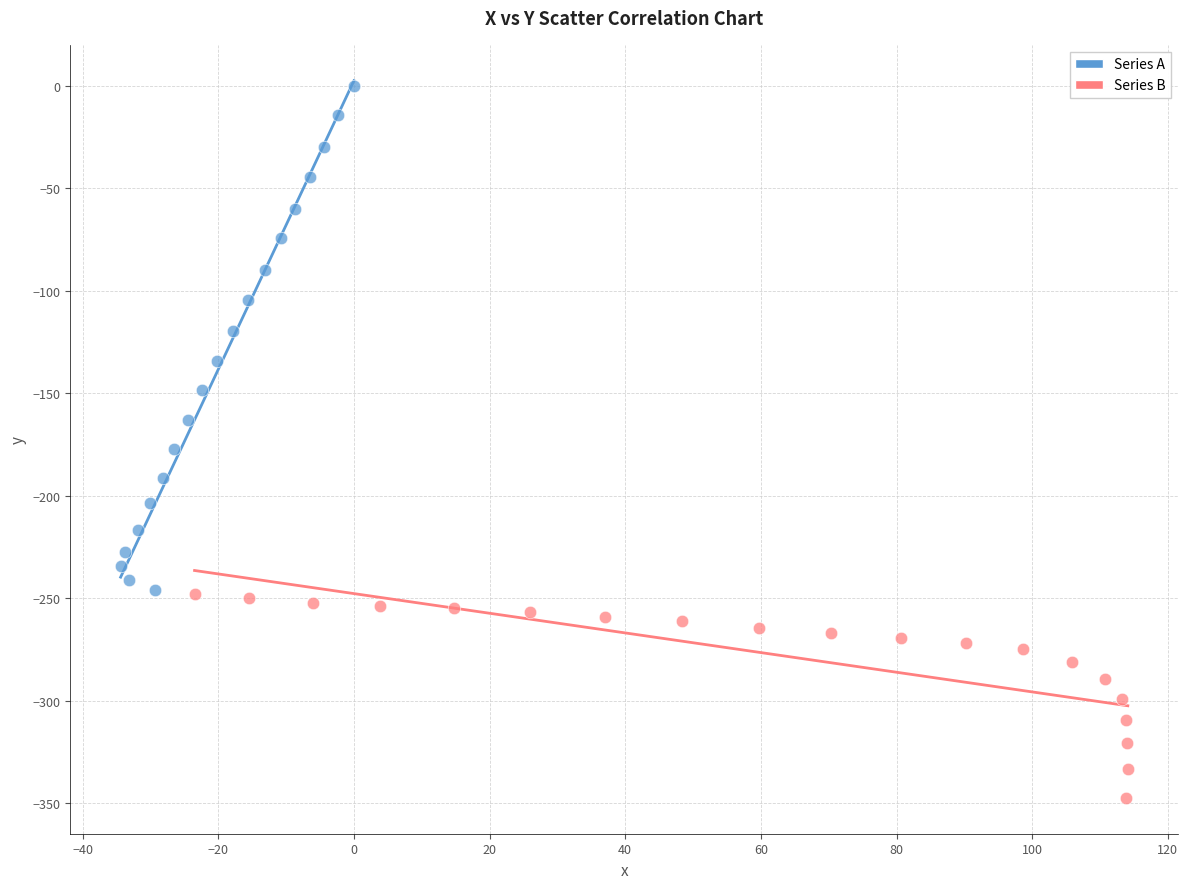

Which series contains the lowest Y value?

Series B